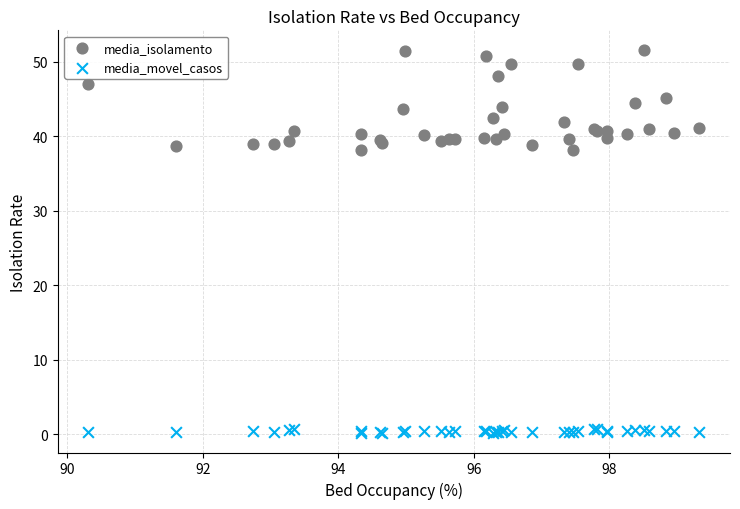

What are all the series names shown in the legend?

media_isolamento, media_movel_casos